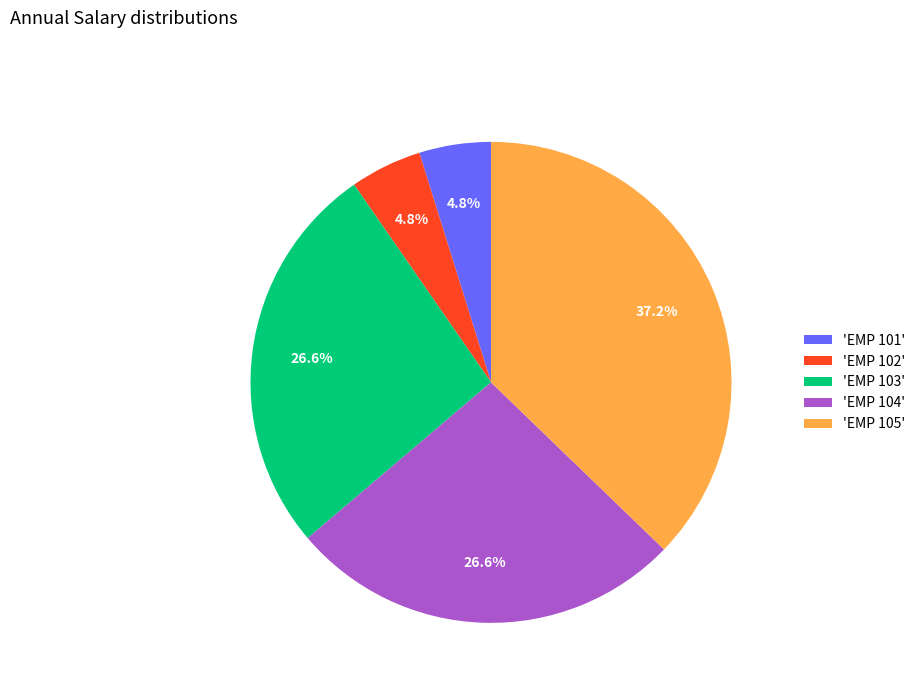

Approximately how many times larger is the value at 'EMP 104' compared to 'EMP 102'?

5.5